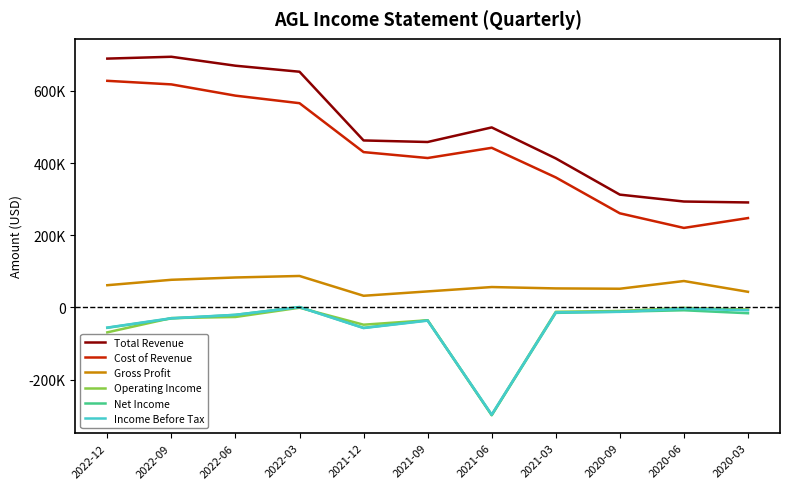

Is this an area chart (filled region under the line)?

No